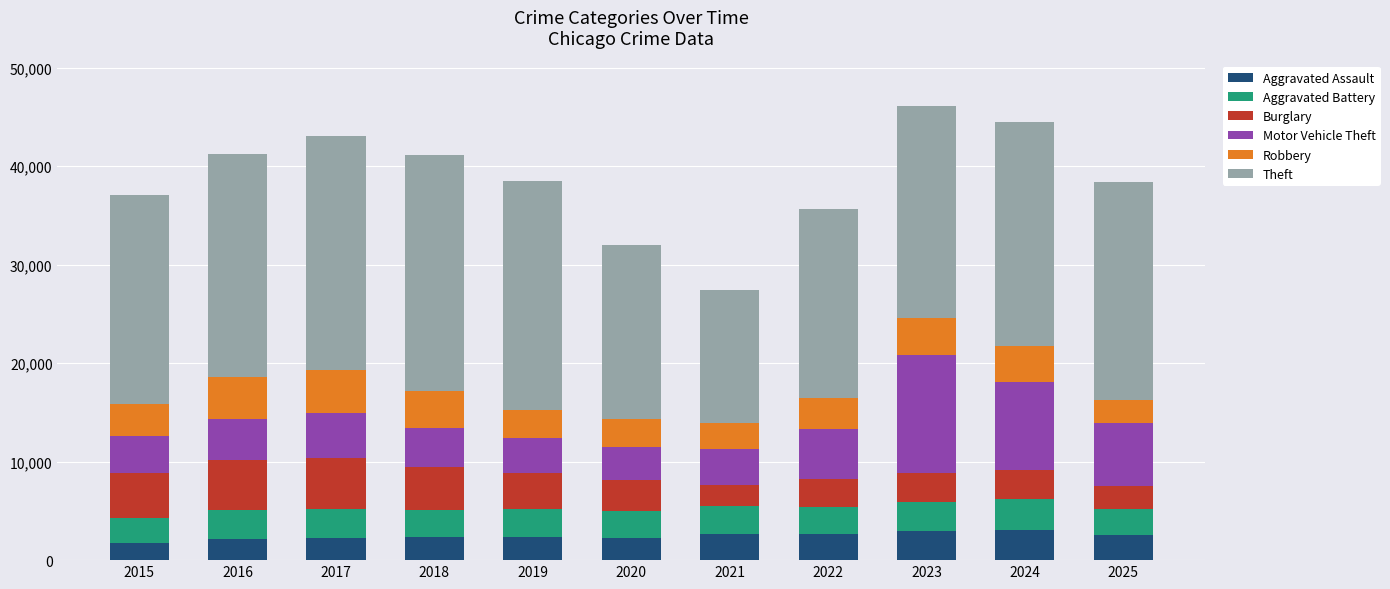

What is the minimum value for Aggravated Assault?

1695